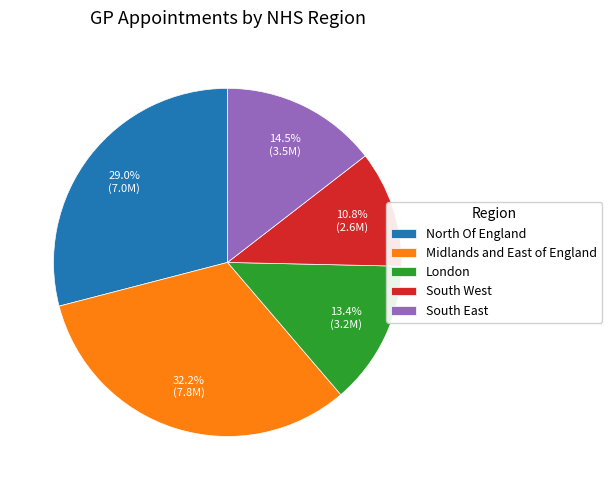

Which has a higher value, North Of England or Midlands and East of England?

Midlands and East of England